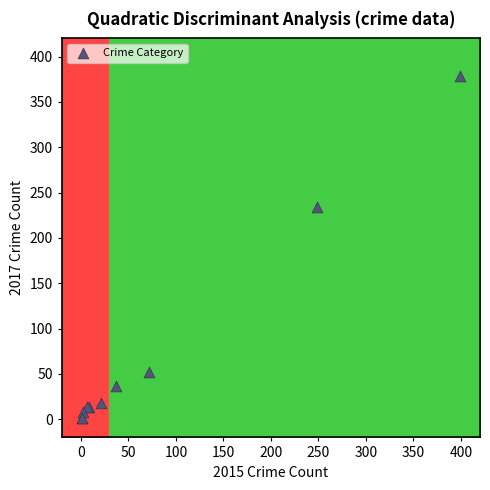

What Y value in the scatter plot is closest to 189?

234